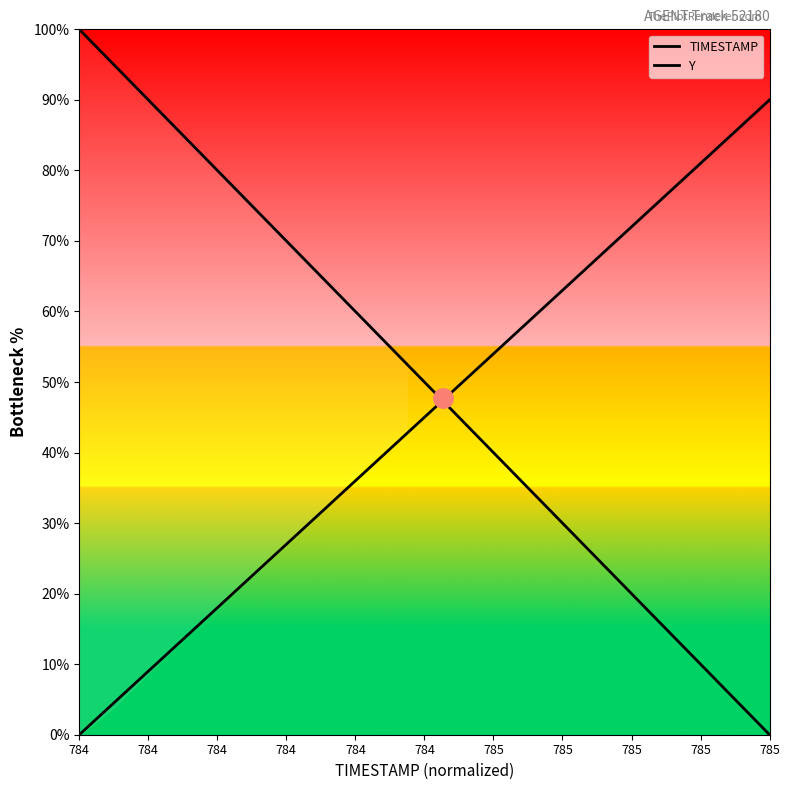

Which series has the largest total across all categories?

TIMESTAMP